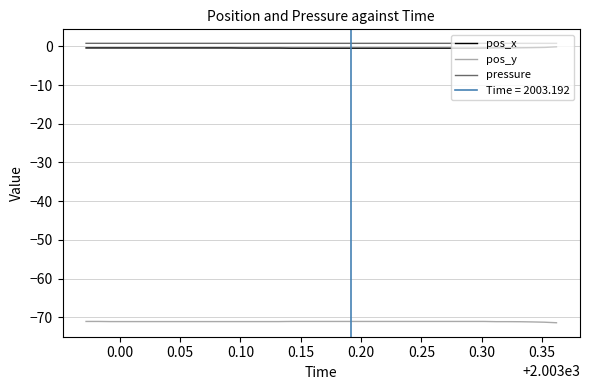

True or false: pressure and pos_y intersect in this chart.

False